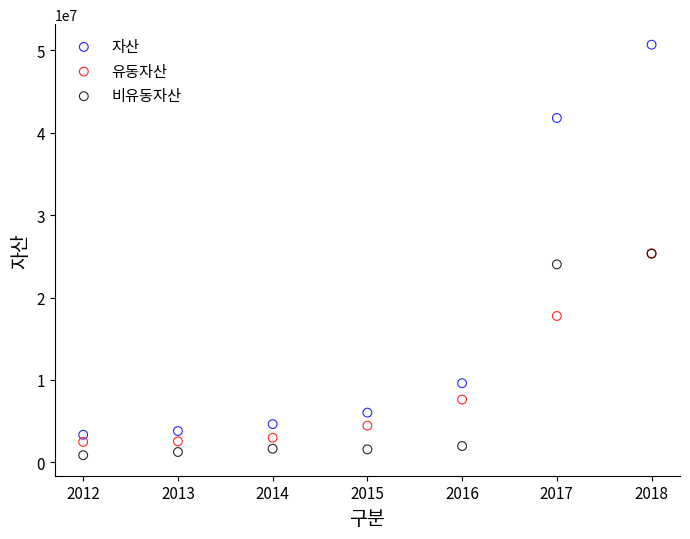

In the 비유동자산 series, what Y value is closest to 13085256?

24023028